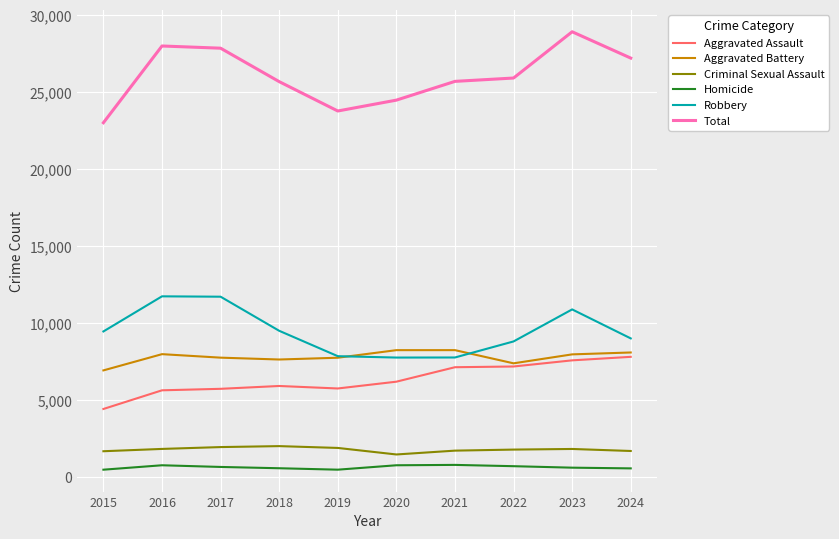

What is the lowest value of the Robbery series?

7770